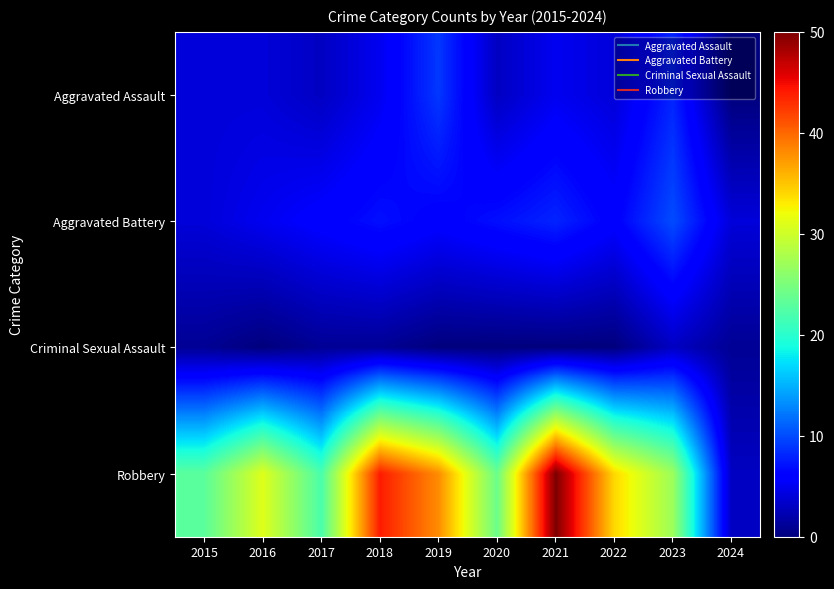

Reading left to right, extract all data points from this chart.

Aggravated Assault: 2015=4	2016=4	2017=3	2018=5	2019=9	2020=3	2021=5	2022=4	2023=8	2024=0
Aggravated Battery: 2015=4	2016=5	2017=6	2018=7	2019=6	2020=7	2021=8	2022=6	2023=10	2024=4
Criminal Sexual Assault: 2015=1	2016=0	2017=1	2018=1	2019=0	2020=0	2021=0	2022=0	2023=3	2024=1
Robbery: 2015=23	2016=31	2017=22	2018=44	2019=38	2020=24	2021=50	2022=34	2023=27	2024=3